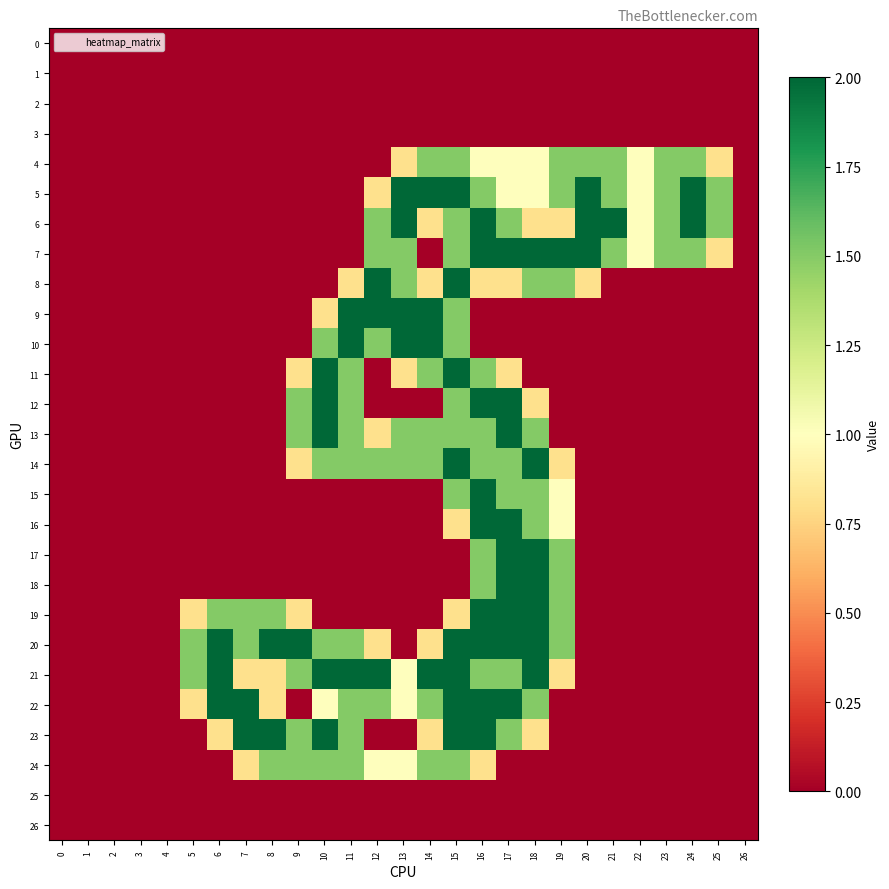

What is the spread (max minus min) of values at 22?

1.0